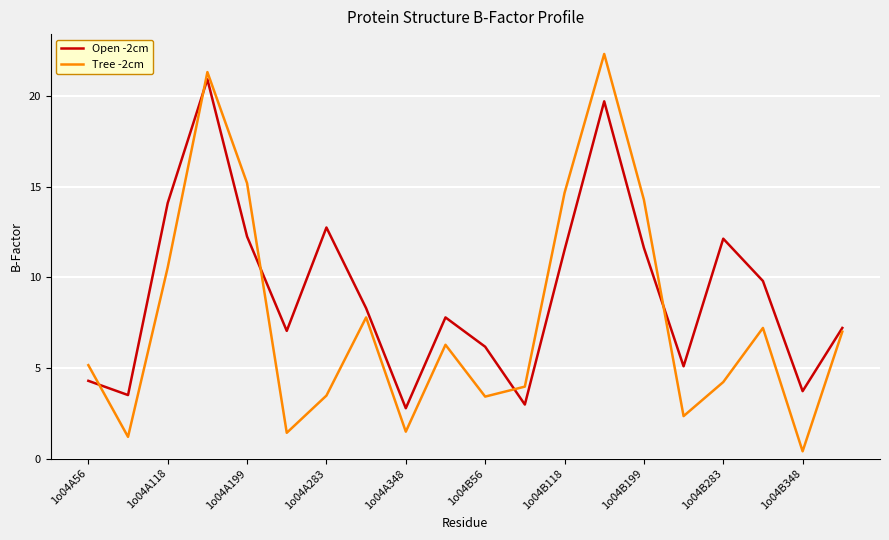

Which series has the largest range (max minus min)?

Tree -2cm